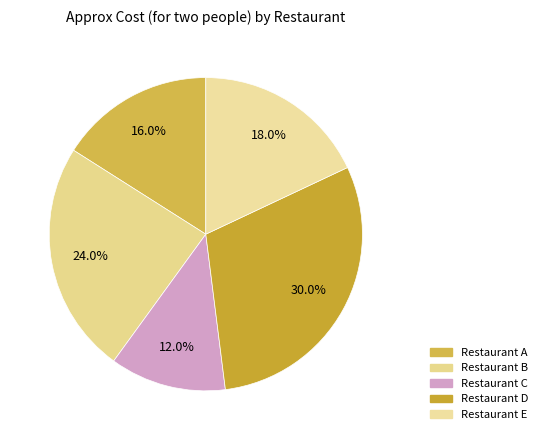

Combined, do Restaurant B and Restaurant A account for over 50%?

No